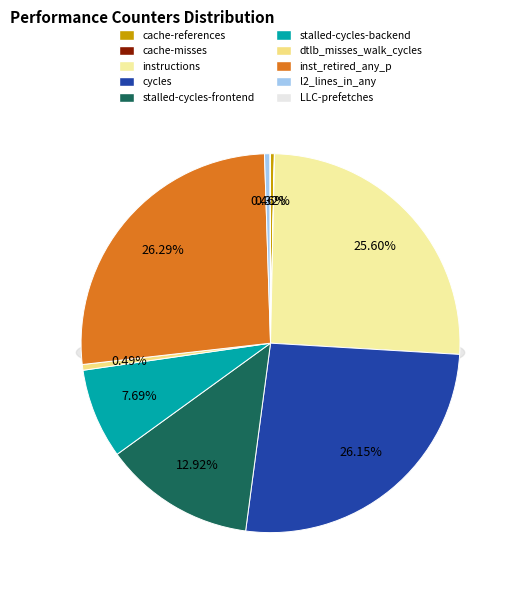

Which category has the smallest portion of the pie?

cache-misses